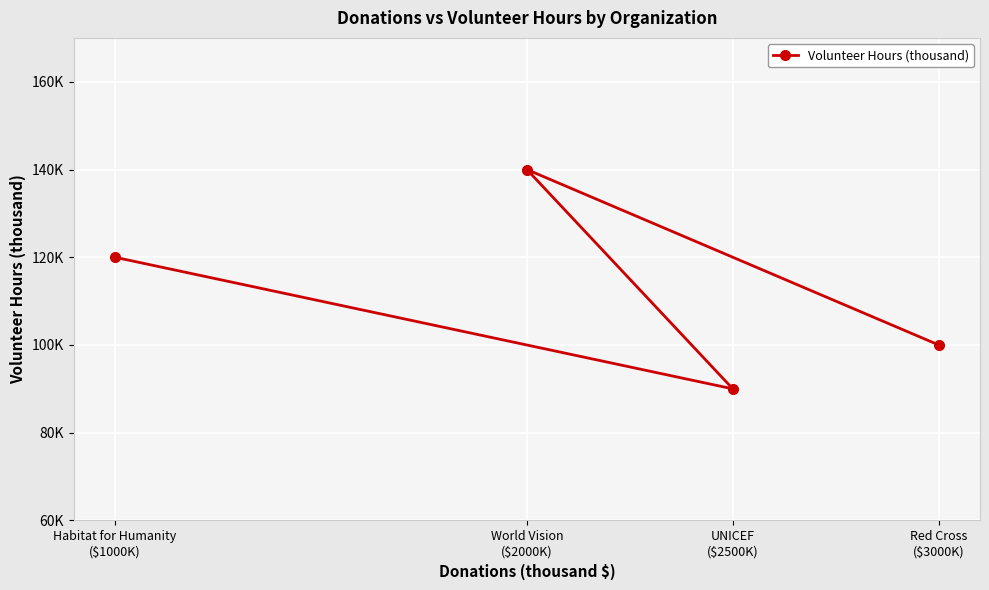

True or false: there are more than 2 points higher than both neighbors.

False